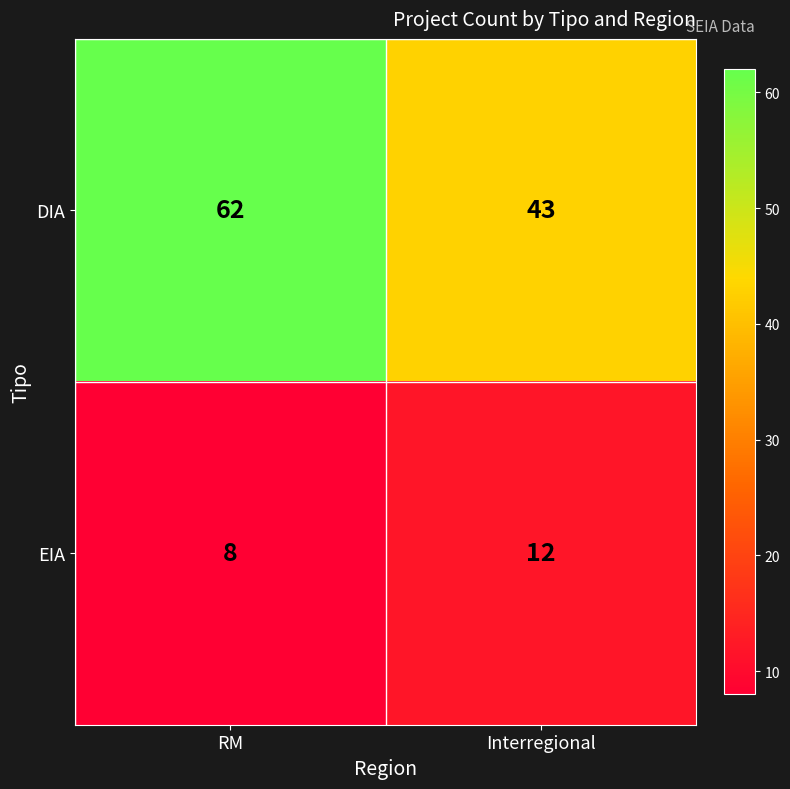

Between RM and Interregional, which series saw the biggest shift?

DIA